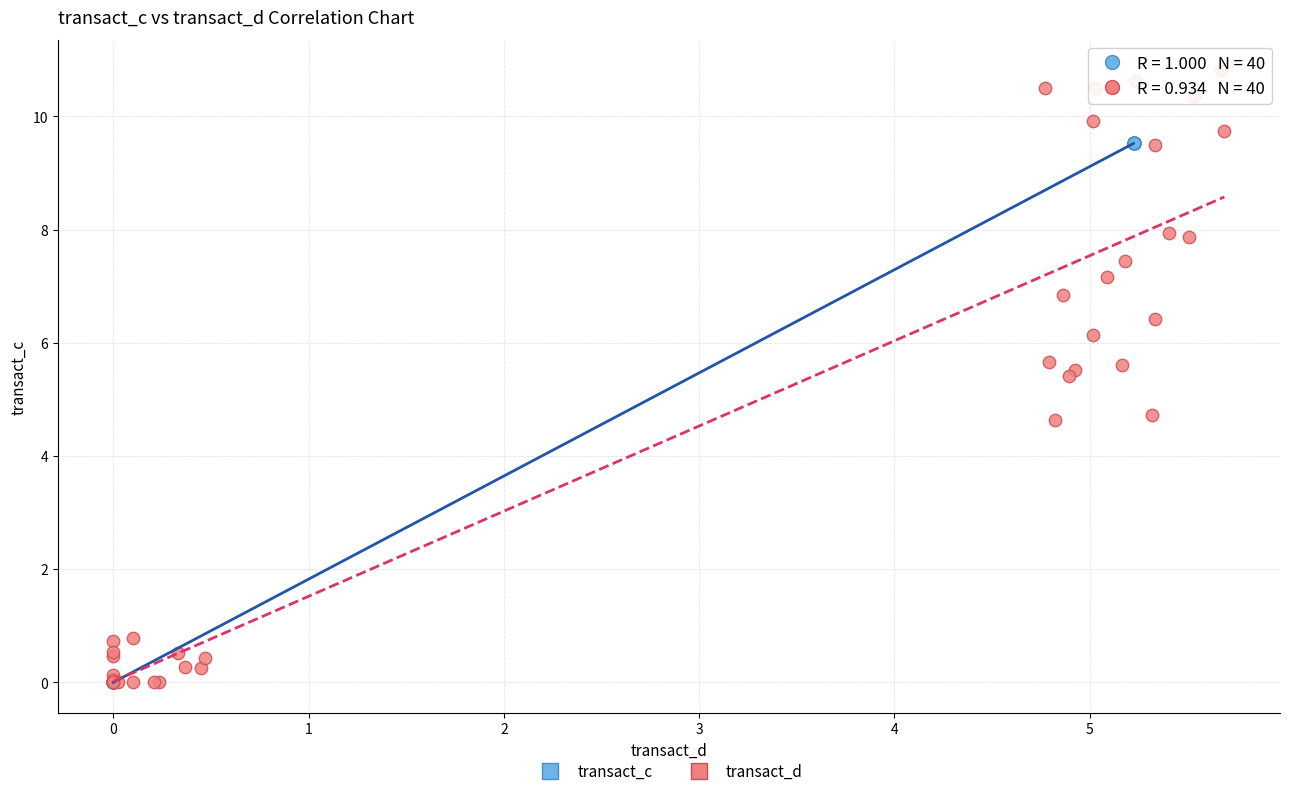

Which series has the largest Y range (max minus min)?

transact_d